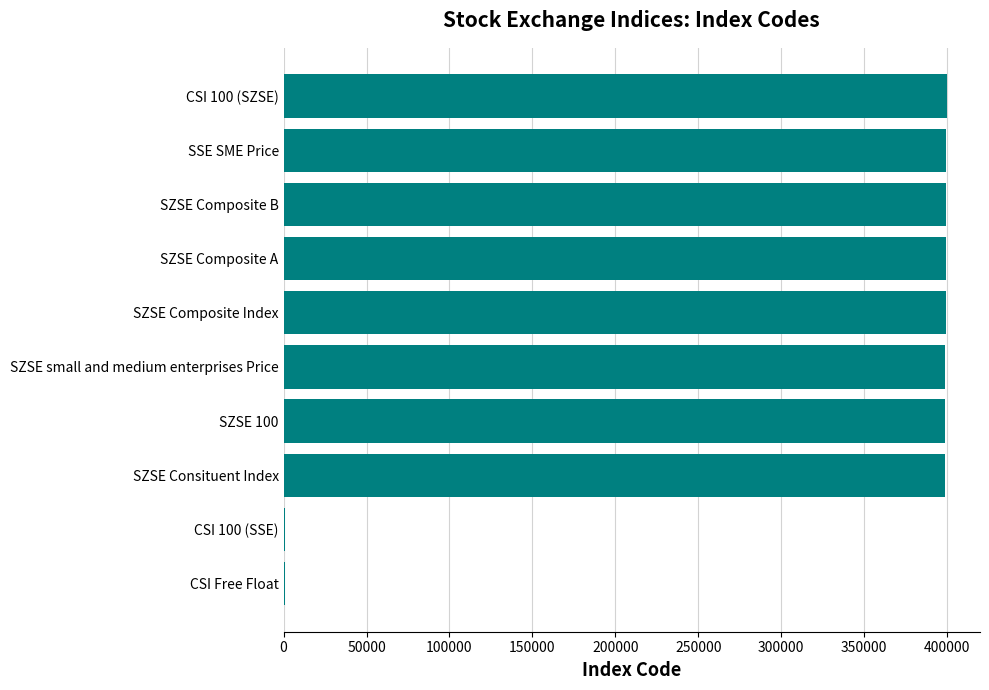

How many series are shown in this chart?

1